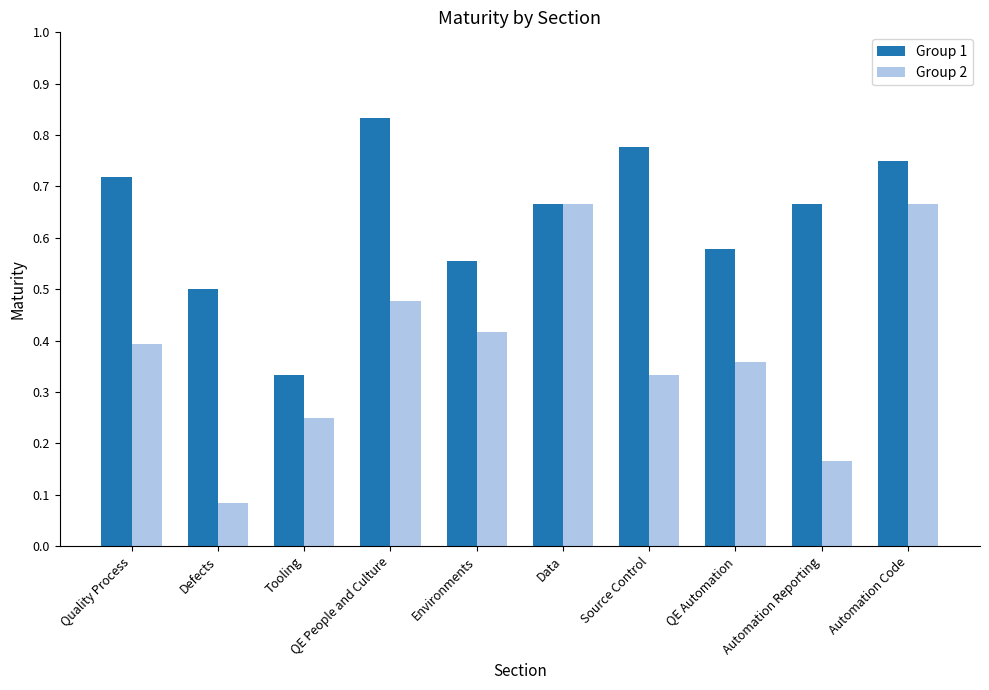

Is it true that Group 1 equals 1.0 at Source Control?

False